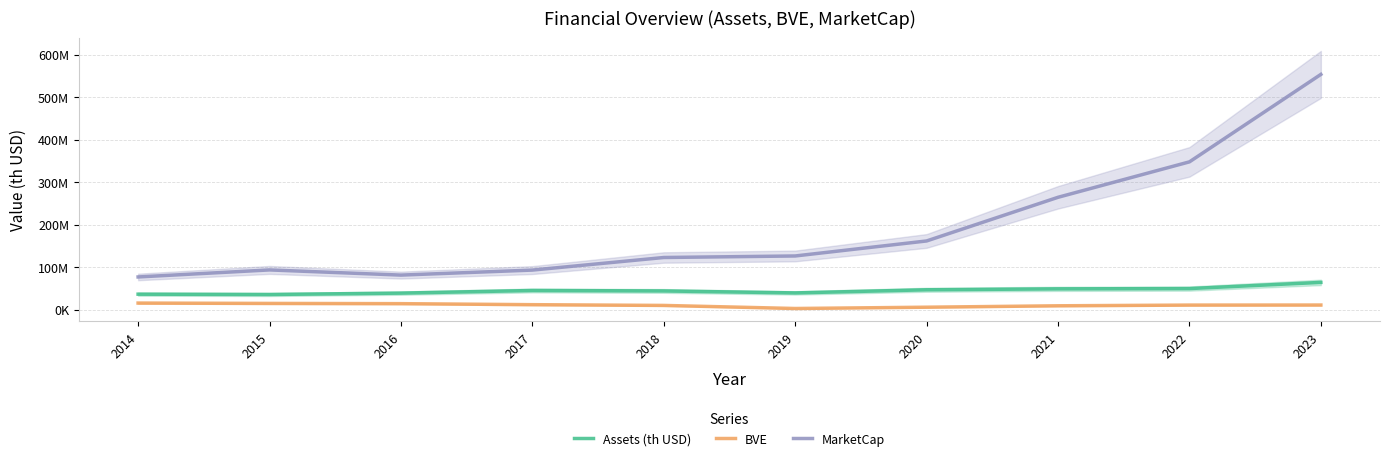

At which label is BVE closest to 8990050?

2021